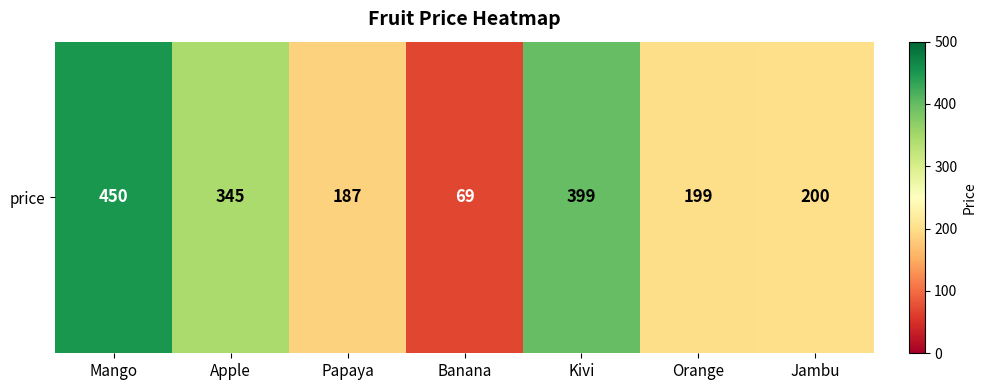

What is the change in value from Apple to Orange?

-146